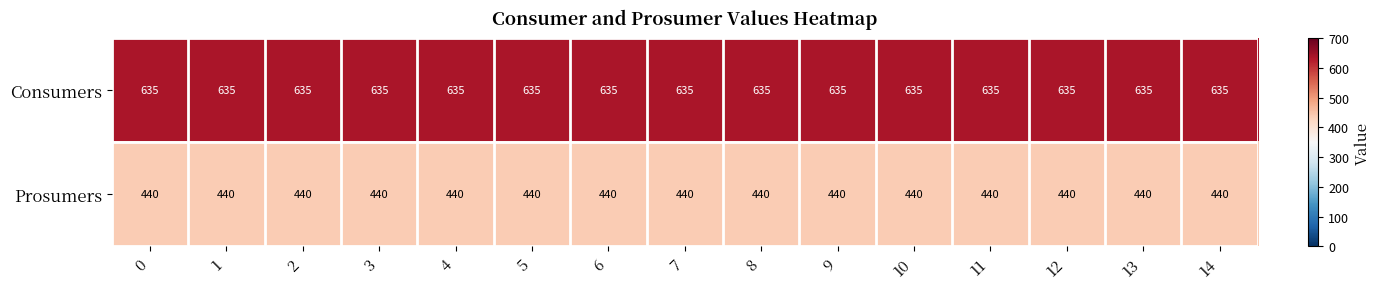

What is the average value of the Consumers series?

635